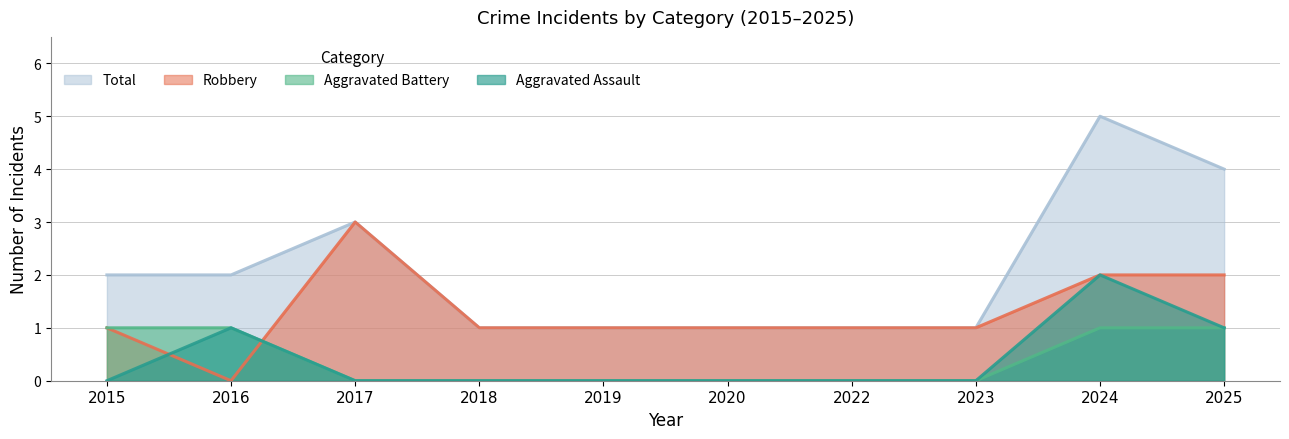

How many Aggravated Battery values are between 0 and 1?

10